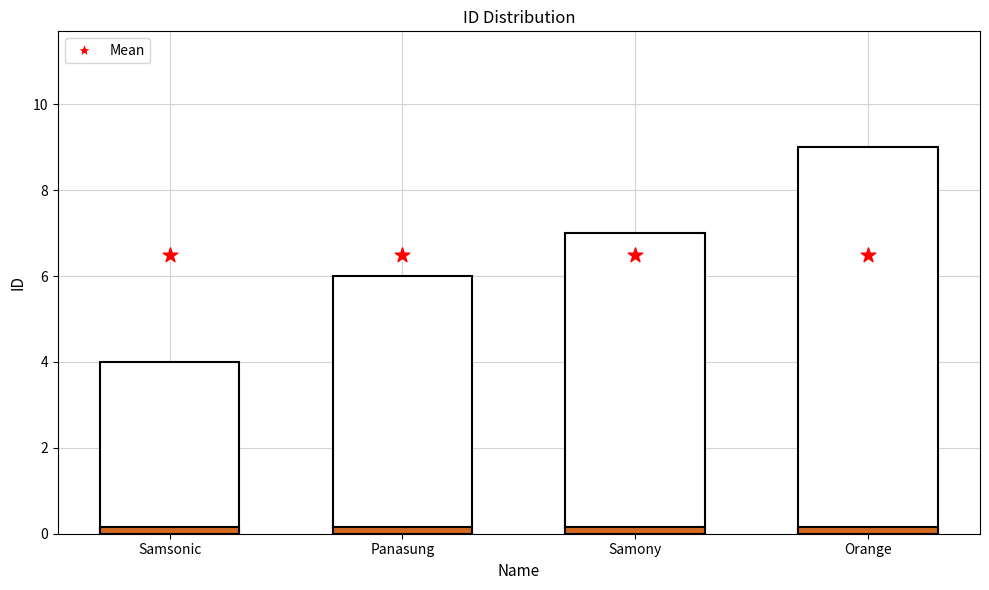

Is the value of ID at Samsonic greater than the value of Mean at Panasung?

No